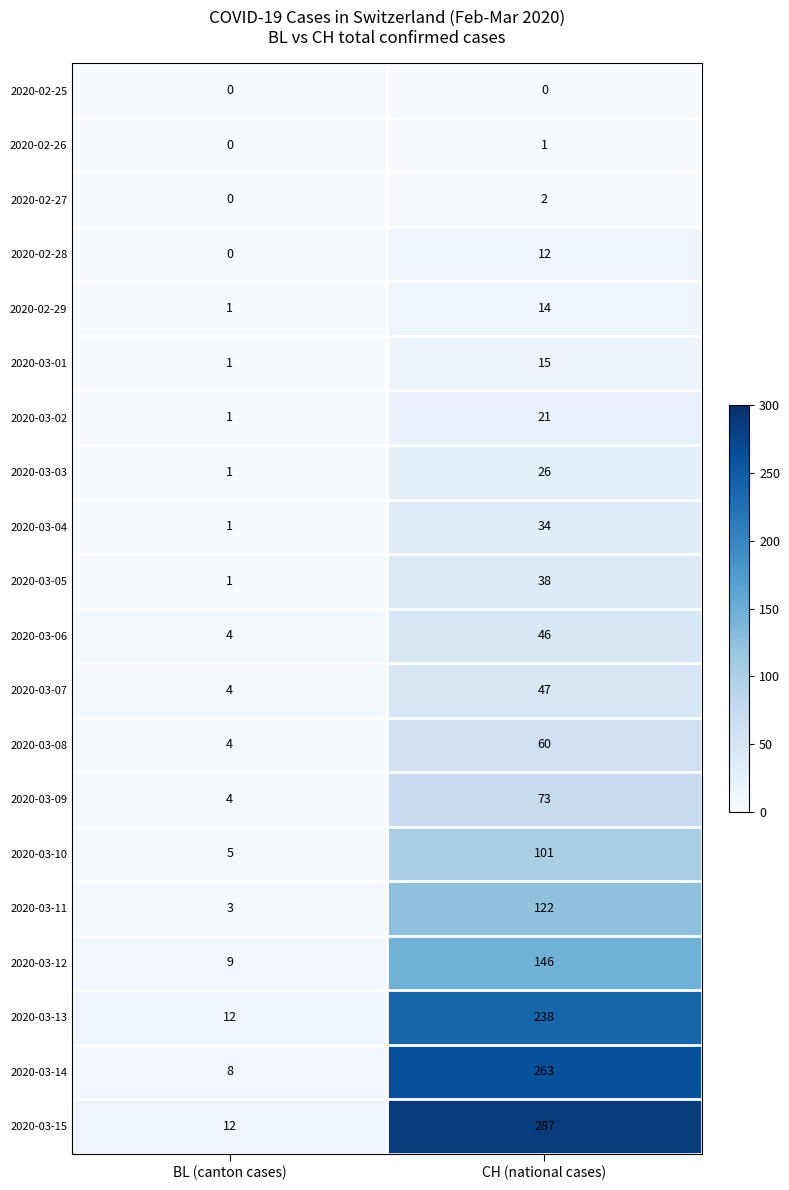

Between BL (canton cases) and CH (national cases), which series saw the biggest shift?

2020-03-15